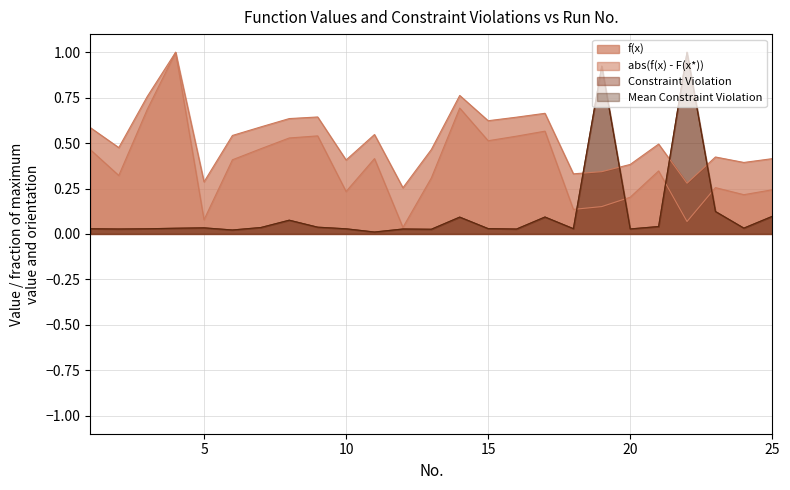

The value of f(x) at 17 is 0.2. True or false?

False